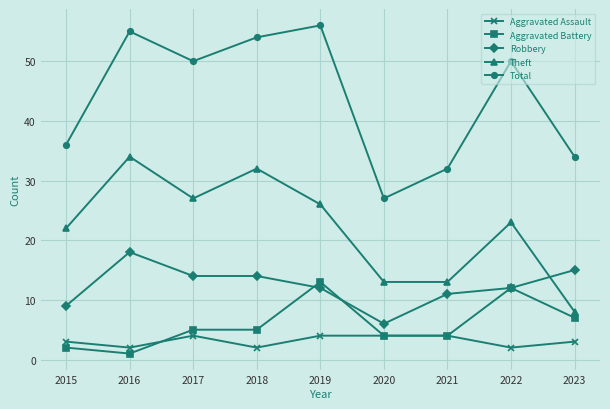

Rank the series by their maximum value, from highest to lowest.

Total, Theft, Robbery, Aggravated Battery, Aggravated Assault